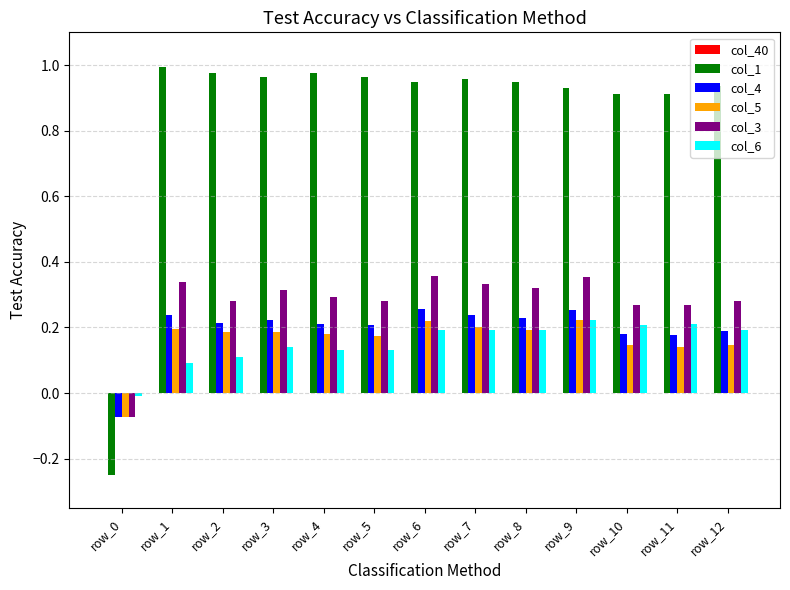

What is the total value across all series at row_9?

2.0